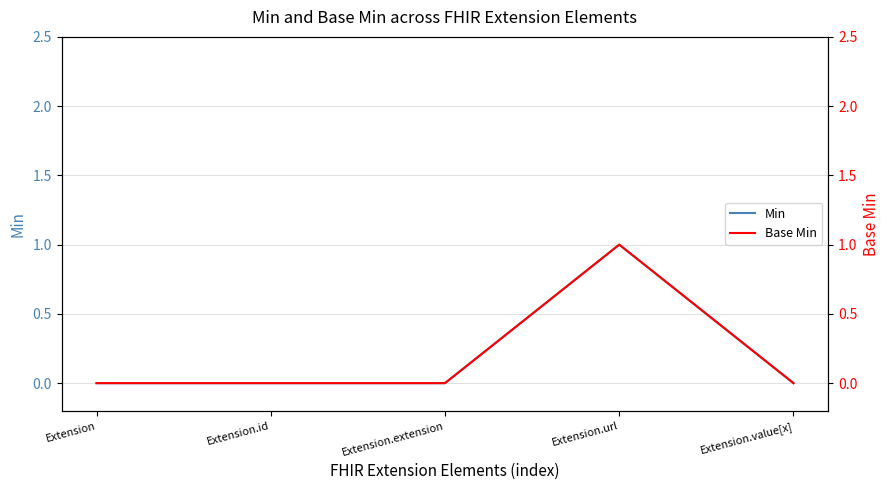

How many data points in Min are above 0?

1